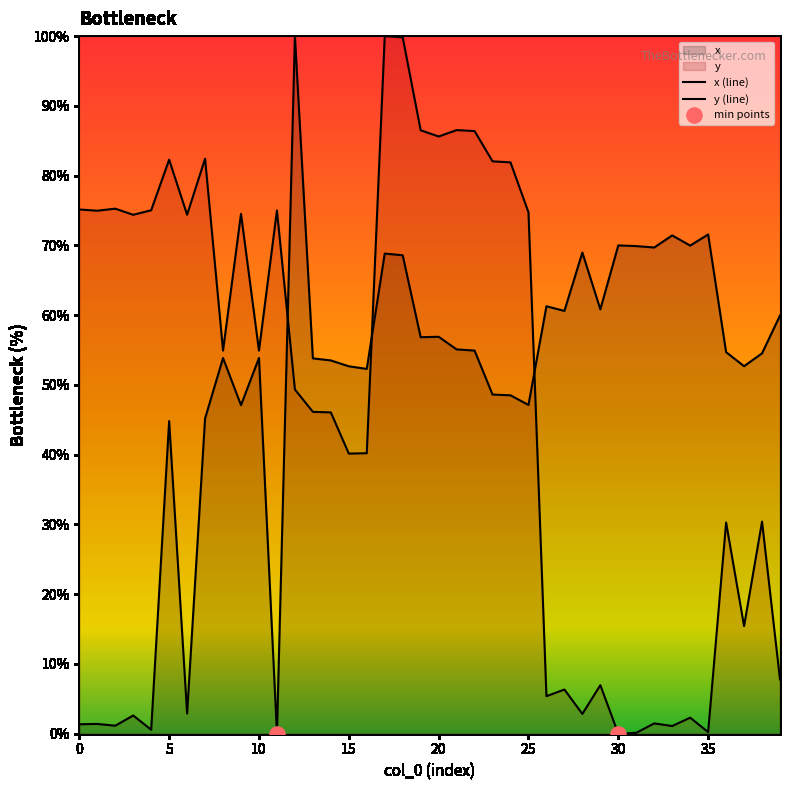

What are all the series names shown in the legend?

x, y